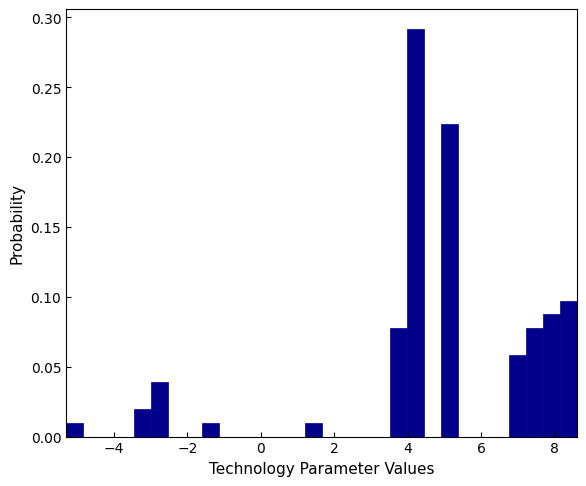

Around what value on the x-axis is the tallest bar? Give the approximate position of its centre, as read against the axis.

4.2